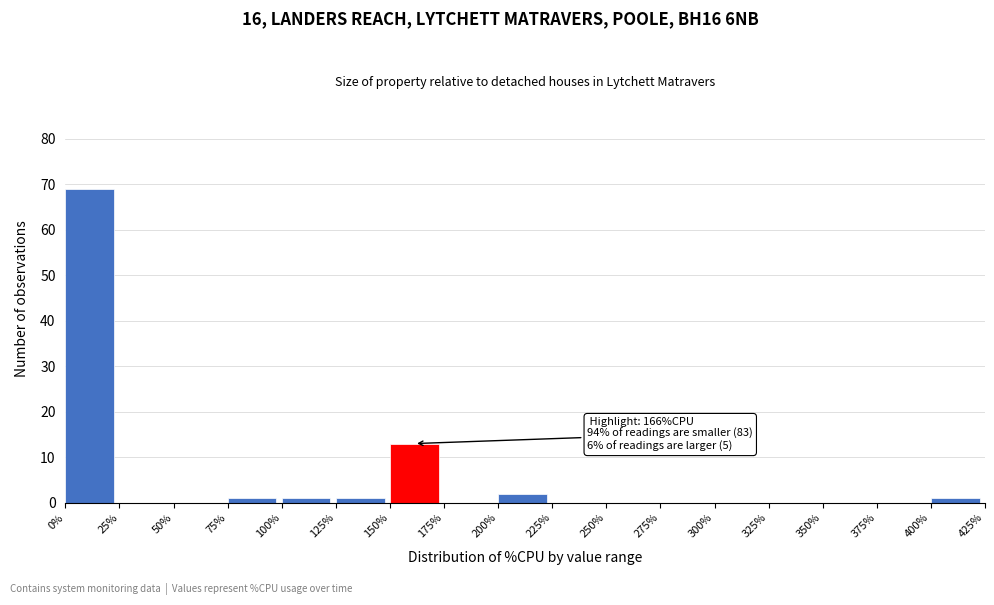

Over which range of the x-axis is the bar tallest?

0% to 25%